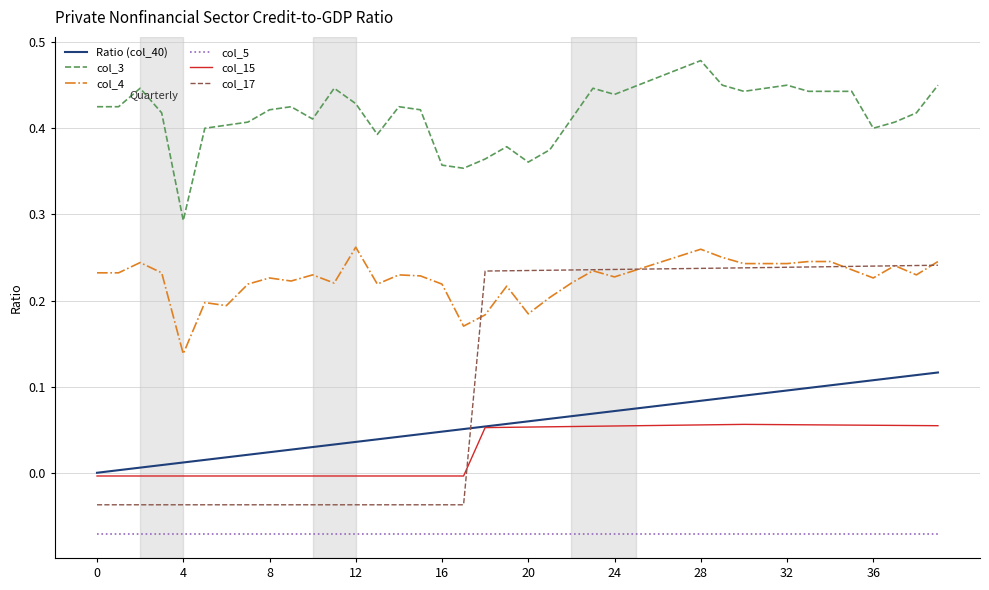

Which series has the largest total across all categories?

col_3